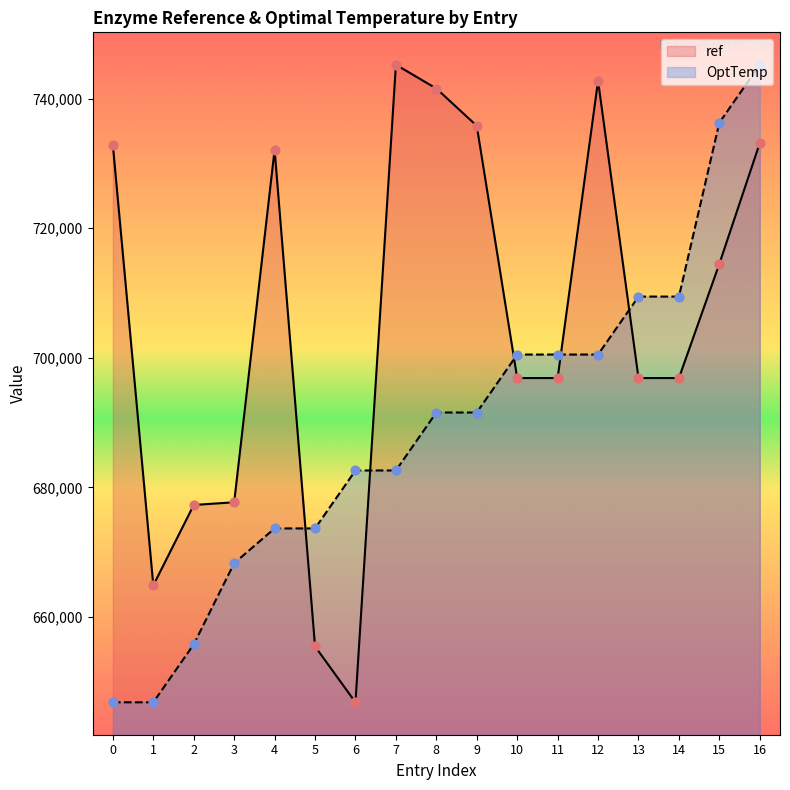

At how many categories does at least one series exceed 727196?

8